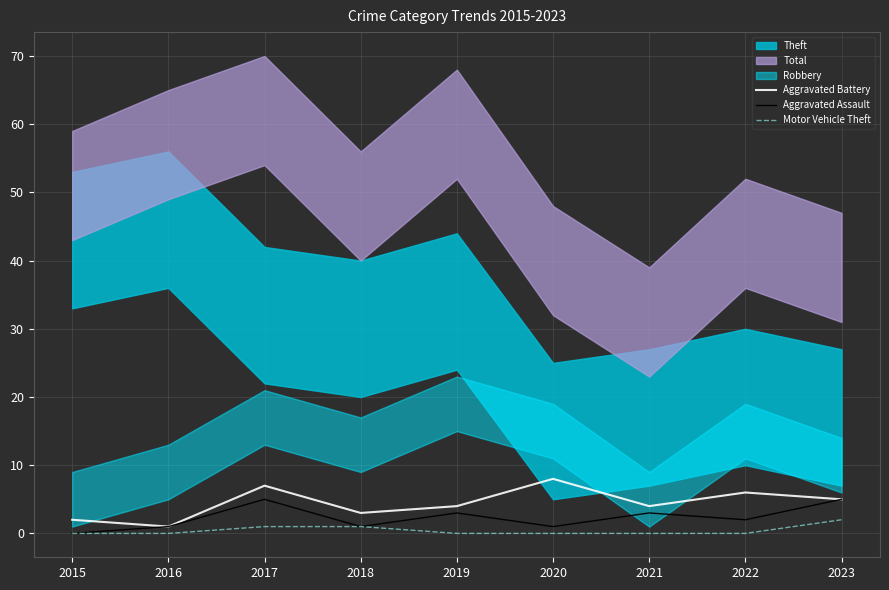

True or false: Aggravated Battery and Motor Vehicle Theft cross at least once.

False